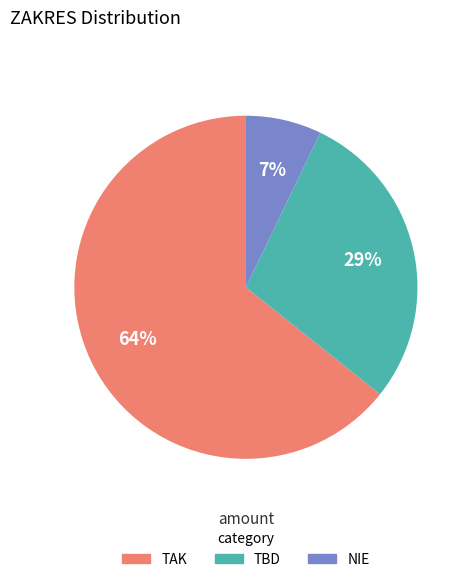

Which category accounts for the majority?

TAK